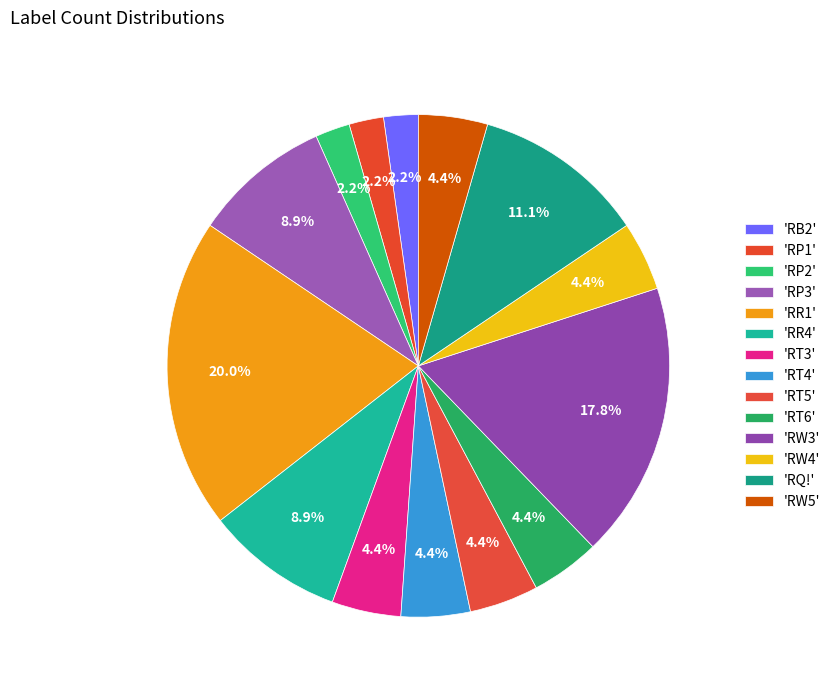

What is the smallest slice in the pie chart?

RB2